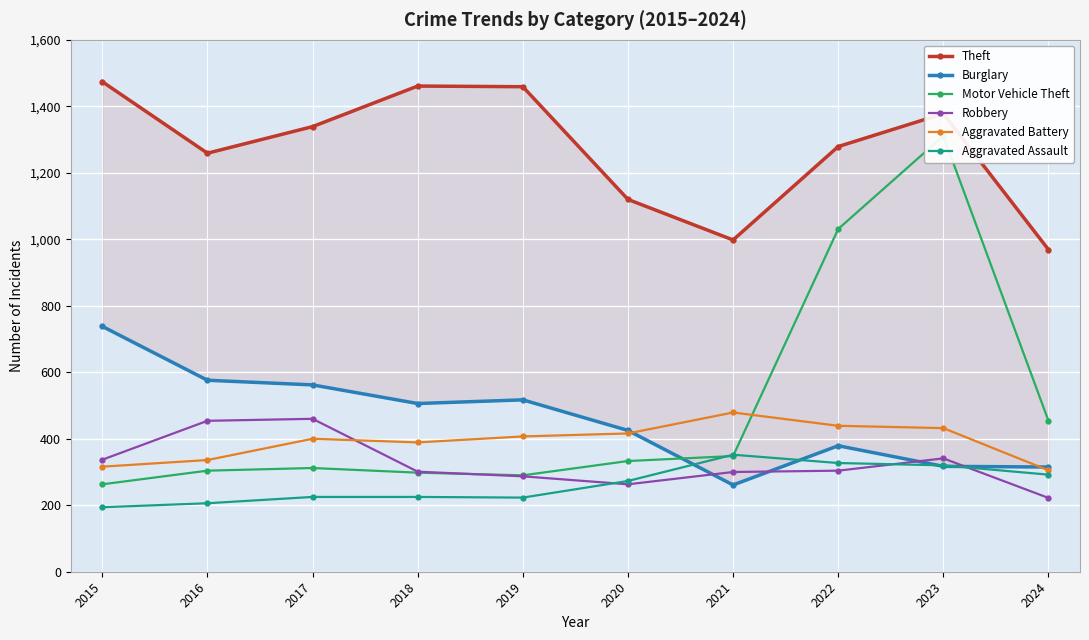

What is the difference between the Motor Vehicle Theft values at 2023 and 2017?

999